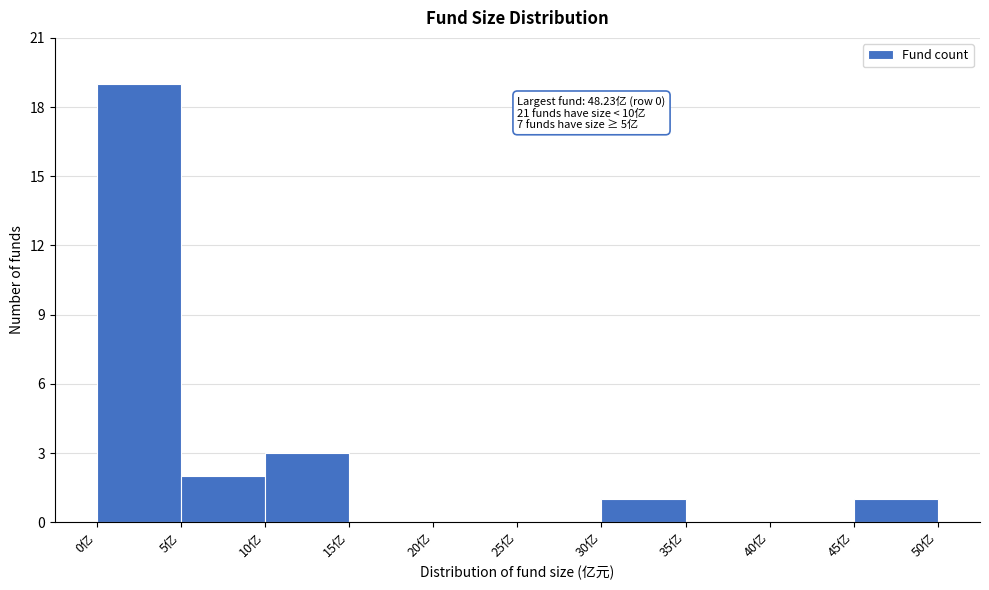

Over which range of the x-axis is the bar tallest?

0 to 5